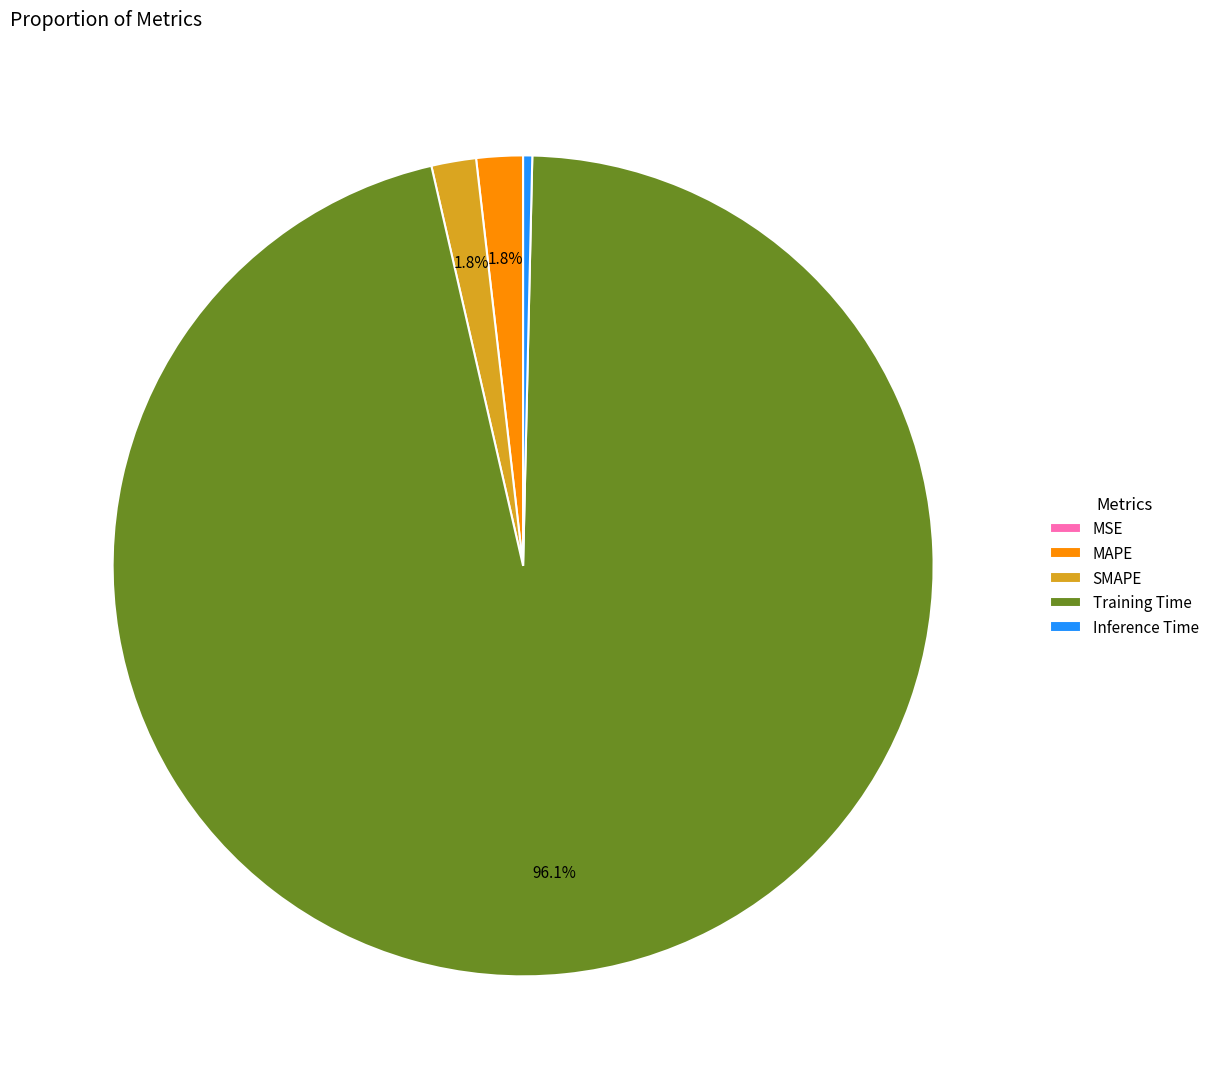

Between Training Time and Inference Time, which is larger?

Training Time